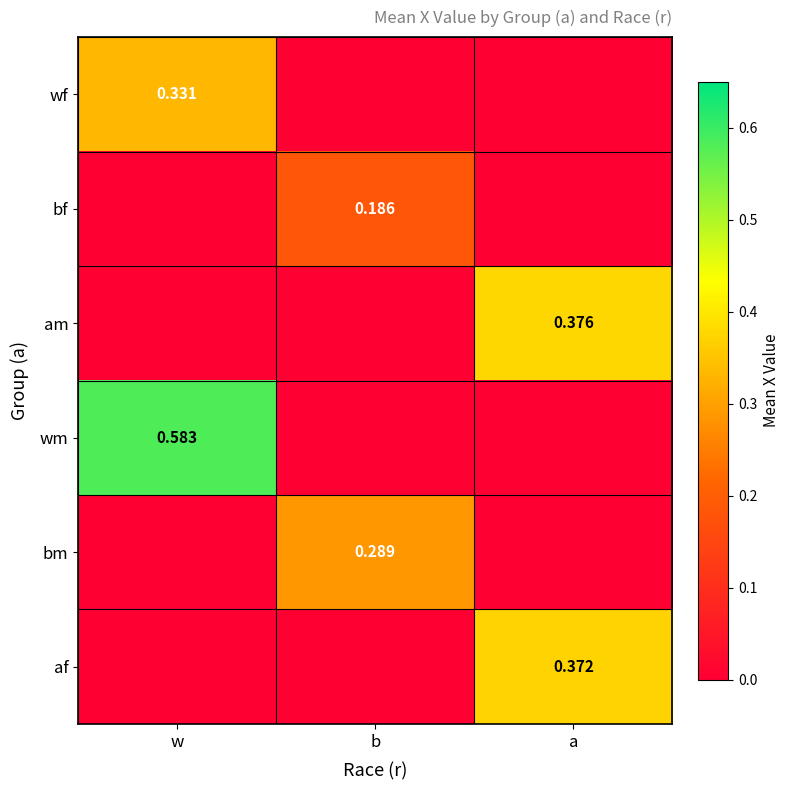

Which series has the widest spread of values?

wm